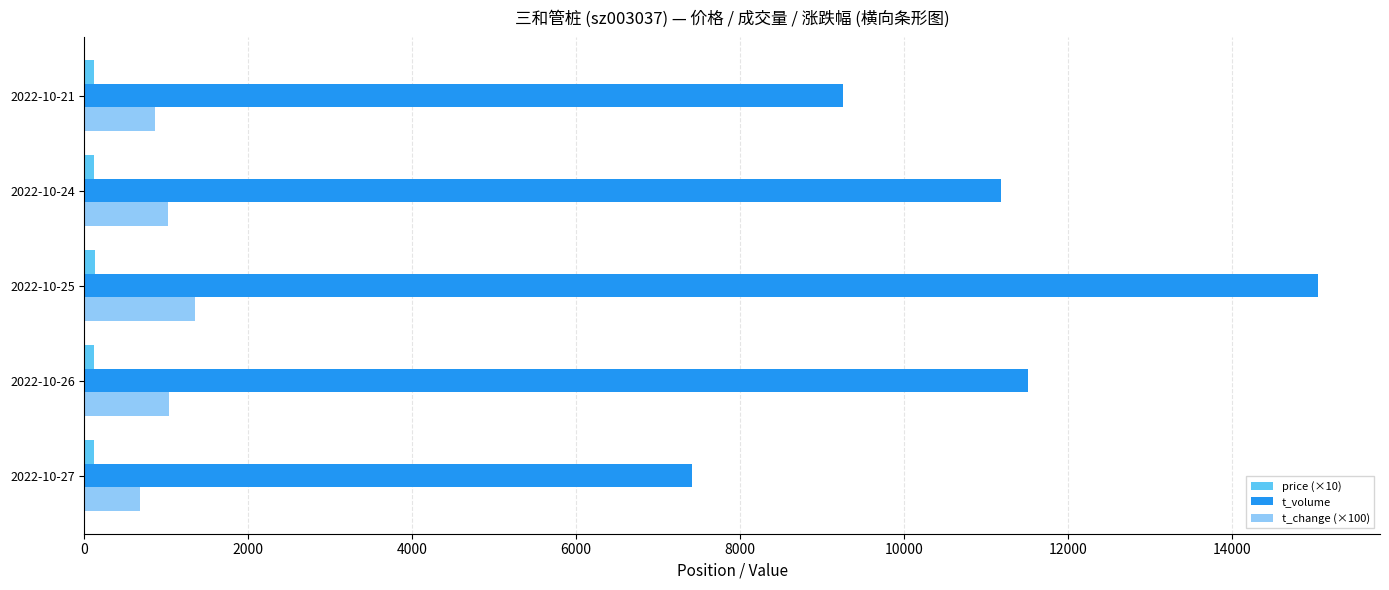

What is the sum of all t_volume values?

54427.0